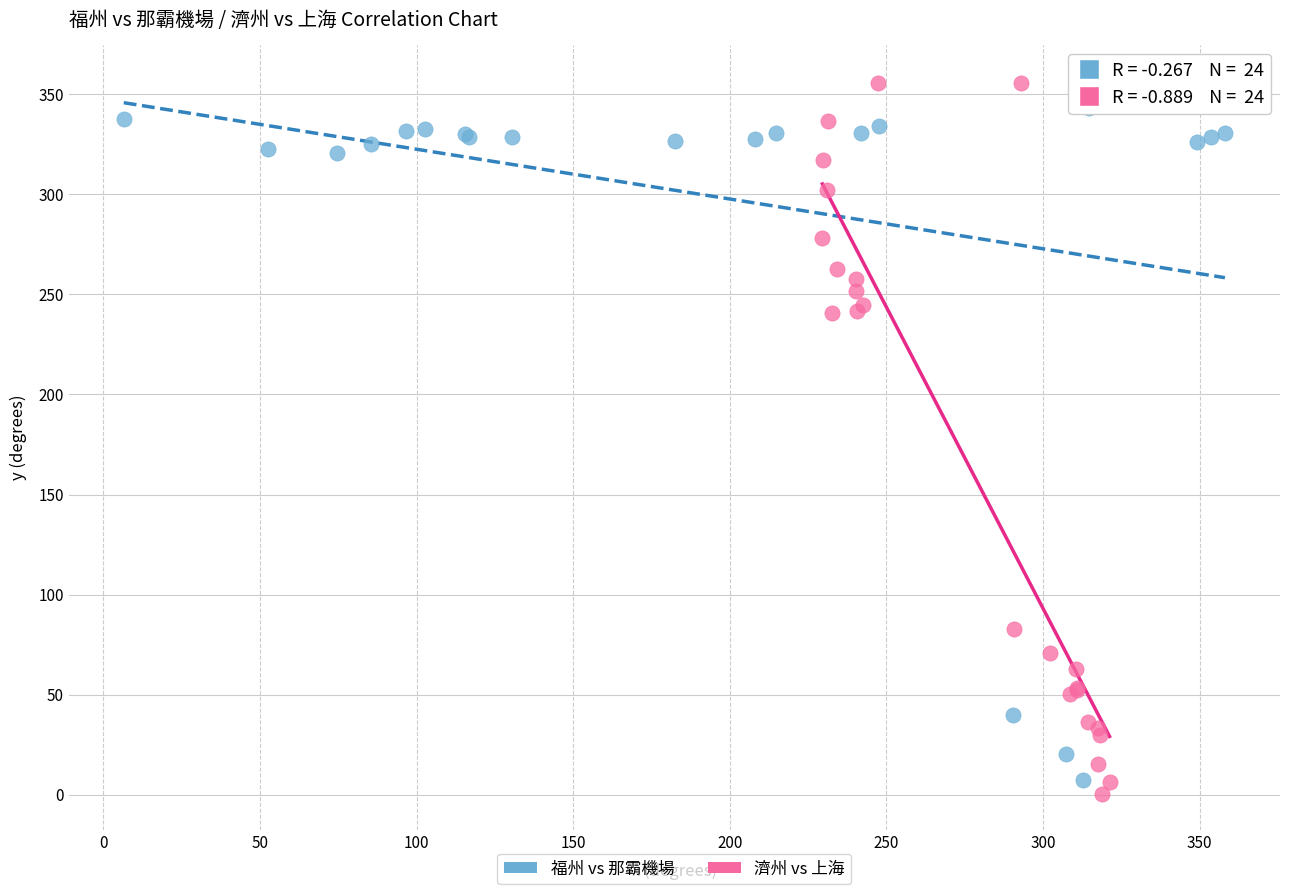

Which series contains the lowest Y value?

濟州 vs 上海